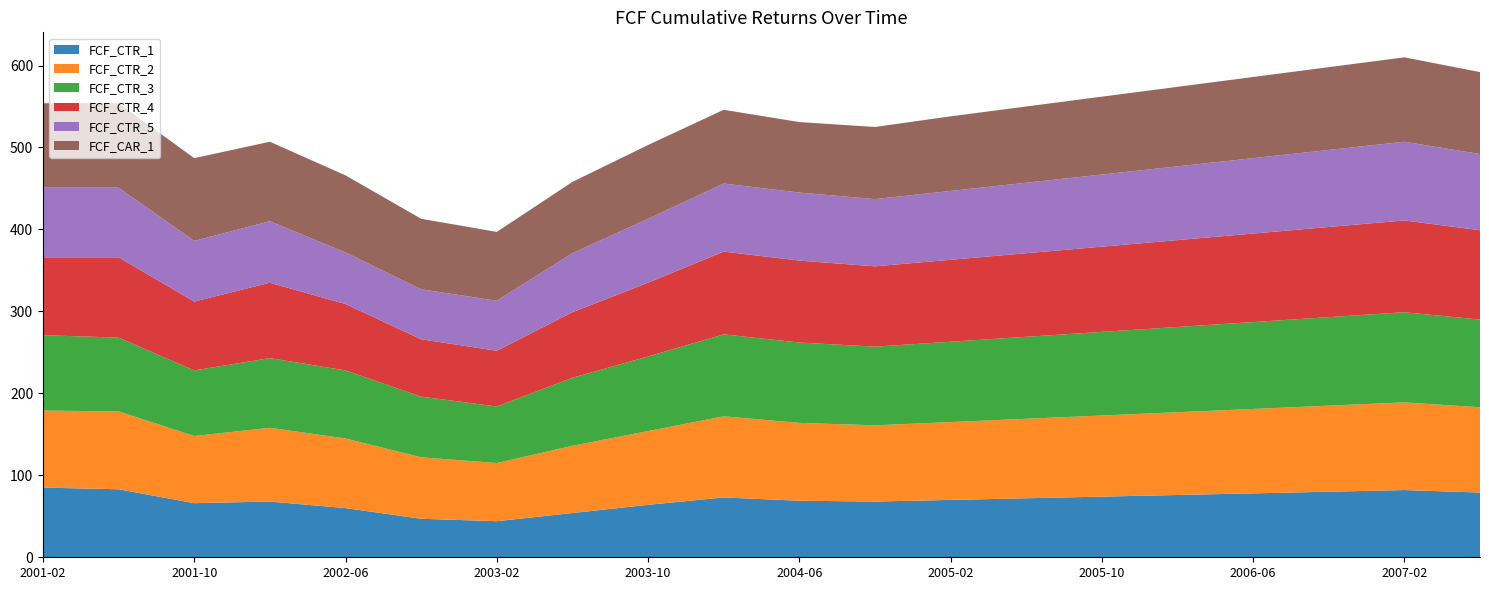

Reading left to right, what are all the values shown in this chart?

FCF_CTR_1: 2001-02=85	2001-06=83	2001-10=66	2002-02=68	2002-06=60	2002-10=47	2003-02=44	2003-06=54	2003-10=64	2004-02=73	2004-06=69	2004-10=68	2005-02=70	2005-06=72	2005-10=74	2006-02=76	2006-06=78	2006-10=80	2007-02=82	2007-06=79
FCF_CTR_2: 2001-02=94	2001-06=95	2001-10=82	2002-02=90	2002-06=85	2002-10=75	2003-02=71	2003-06=82	2003-10=90	2004-02=99	2004-06=95	2004-10=93	2005-02=95	2005-06=97	2005-10=99	2006-02=101	2006-06=103	2006-10=105	2007-02=107	2007-06=104
FCF_CTR_3: 2001-02=92	2001-06=90	2001-10=80	2002-02=85	2002-06=83	2002-10=74	2003-02=69	2003-06=83	2003-10=91	2004-02=100	2004-06=98	2004-10=96	2005-02=98	2005-06=100	2005-10=102	2006-02=104	2006-06=106	2006-10=108	2007-02=110	2007-06=107
FCF_CTR_4: 2001-02=95	2001-06=98	2001-10=84	2002-02=92	2002-06=81	2002-10=70	2003-02=68	2003-06=80	2003-10=90	2004-02=101	2004-06=100	2004-10=98	2005-02=100	2005-06=102	2005-10=104	2006-02=106	2006-06=108	2006-10=110	2007-02=112	2007-06=109
FCF_CTR_5: 2001-02=85	2001-06=85	2001-10=74	2002-02=75	2002-06=63	2002-10=61	2003-02=61	2003-06=72	2003-10=78	2004-02=83	2004-06=83	2004-10=82	2005-02=84	2005-06=86	2005-10=88	2006-02=90	2006-06=92	2006-10=94	2007-02=96	2007-06=93
FCF_CAR_1: 2001-02=103	2001-06=103	2001-10=101	2002-02=97	2002-06=94	2002-10=86	2003-02=84	2003-06=87	2003-10=90	2004-02=90	2004-06=86	2004-10=88	2005-02=91	2005-06=93	2005-10=95	2006-02=97	2006-06=99	2006-10=101	2007-02=103	2007-06=100